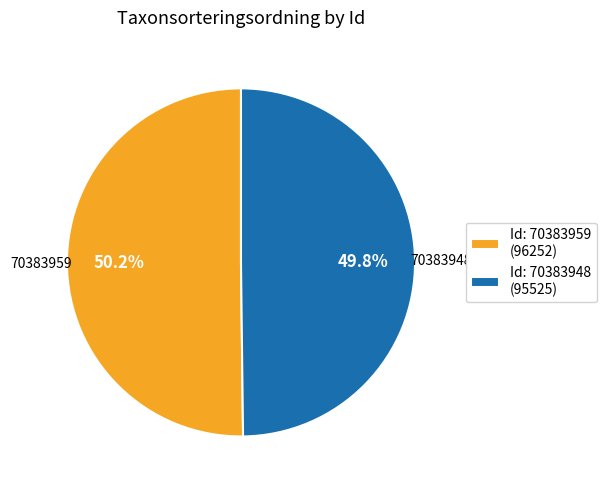

Is the sum of Id: 70383948 (95525) and Id: 70383959 (96252) greater than half?

Yes